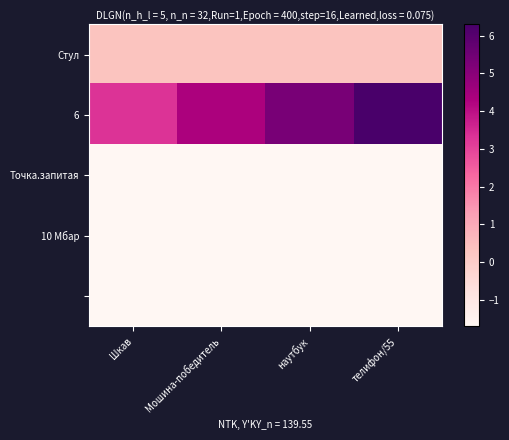

What is the greatest value displayed?

6.3